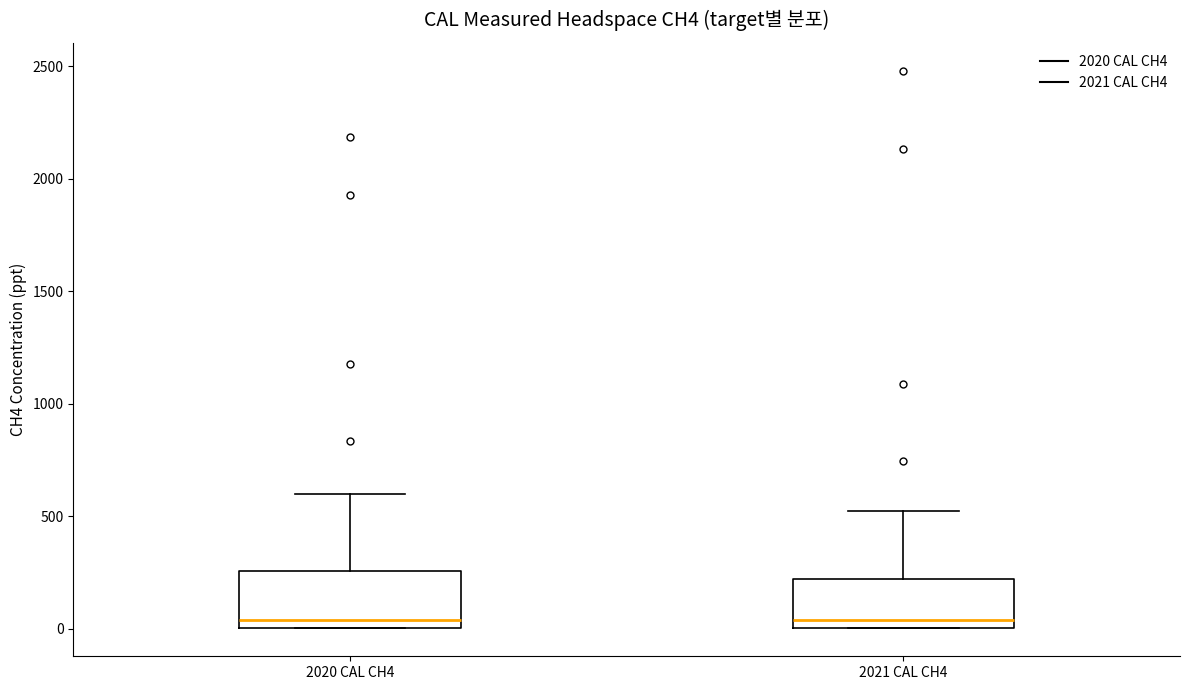

Reading left to right, transcribe this box plot: for each box, give where its median line is, the range the box spans, and where its two whiskers end, as read against the y-axis. The values are not printed on the chart, so give them approximately, as read against the axis.

2020 CAL CH4: median 50, box 0 to 250, whiskers 0 to 600
2021 CAL CH4: median 50, box 0 to 200, whiskers 0 to 500